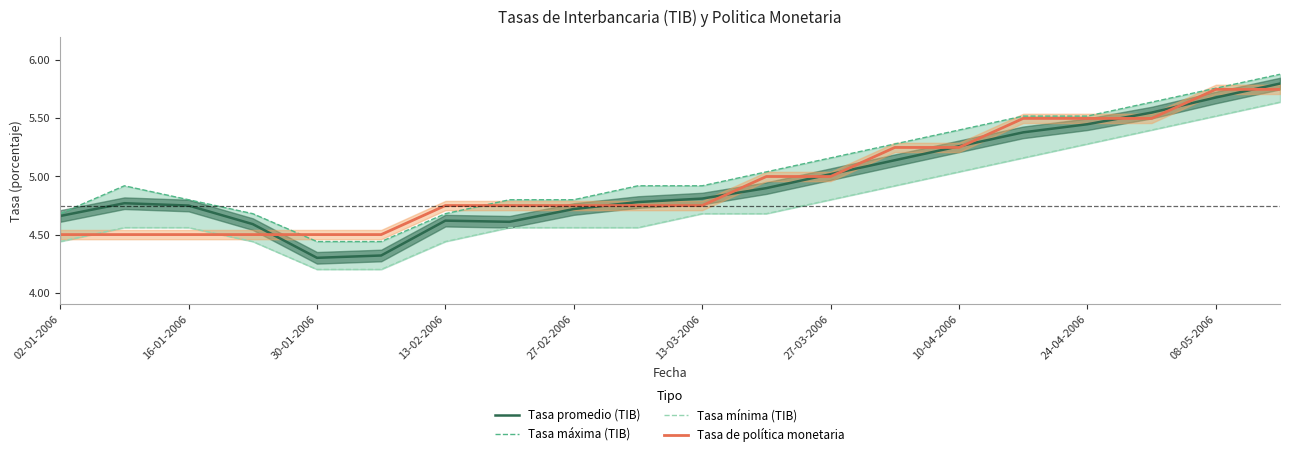

Reading left to right, list all the values displayed in this chart.

Tasa promedio (TIB): 4.7	4.8	4.8	4.6	4.3	4.3	4.6	4.6	4.7	4.8	4.8	4.9	5.0	5.1	5.3	5.4	5.5	5.5	5.7	5.8
Tasa máxima (TIB): 4.7	4.9	4.8	4.7	4.4	4.4	4.7	4.8	4.8	4.9	4.9	5.0	5.2	5.3	5.4	5.5	5.5	5.6	5.8	5.9
Tasa mínima (TIB): 4.4	4.6	4.6	4.4	4.2	4.2	4.4	4.6	4.6	4.6	4.7	4.7	4.8	4.9	5.0	5.2	5.3	5.4	5.5	5.6
Tasa de política monetaria: 4.5	4.5	4.5	4.5	4.5	4.5	4.8	4.8	4.8	4.8	4.8	5.0	5.0	5.2	5.2	5.5	5.5	5.5	5.8	5.8